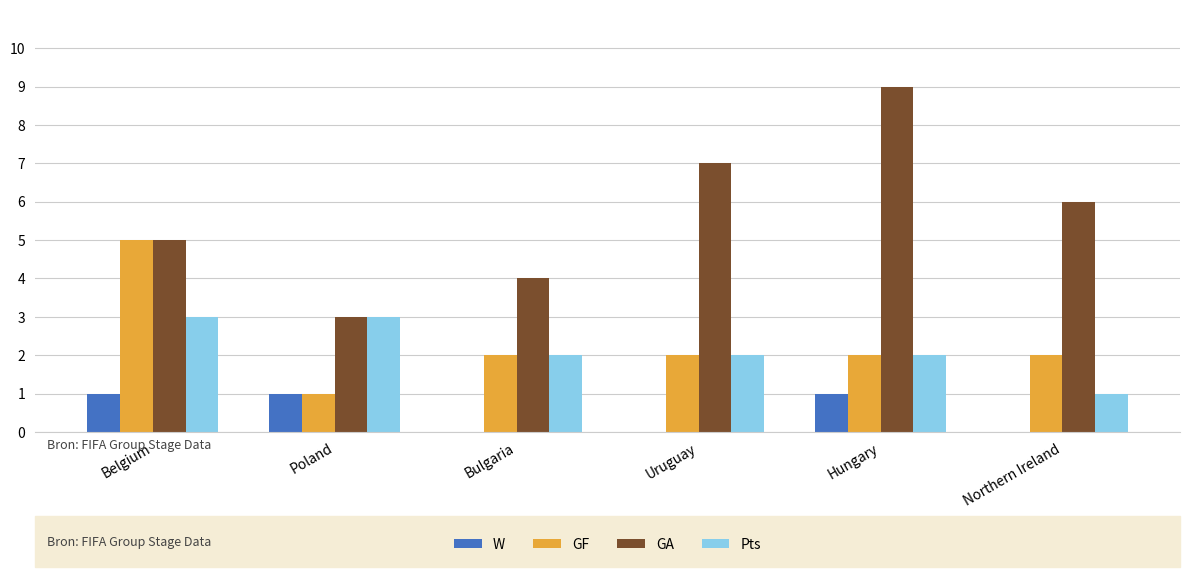

Read the GA value at Hungary.

9